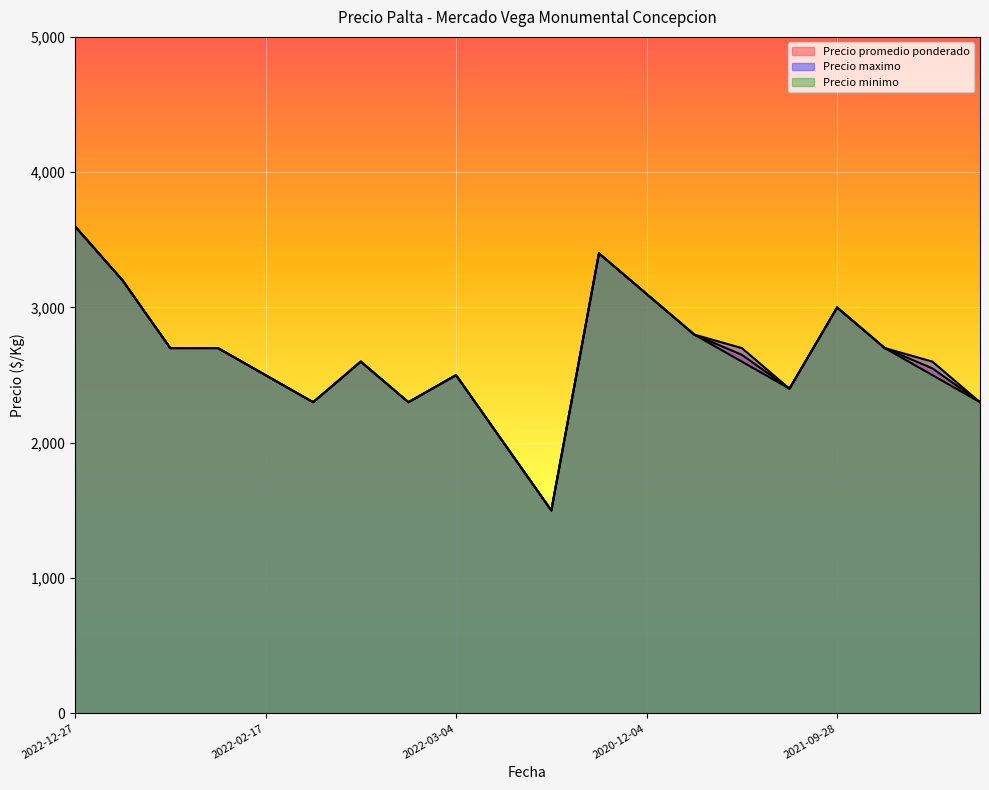

How many categories are shown in the chart?

20